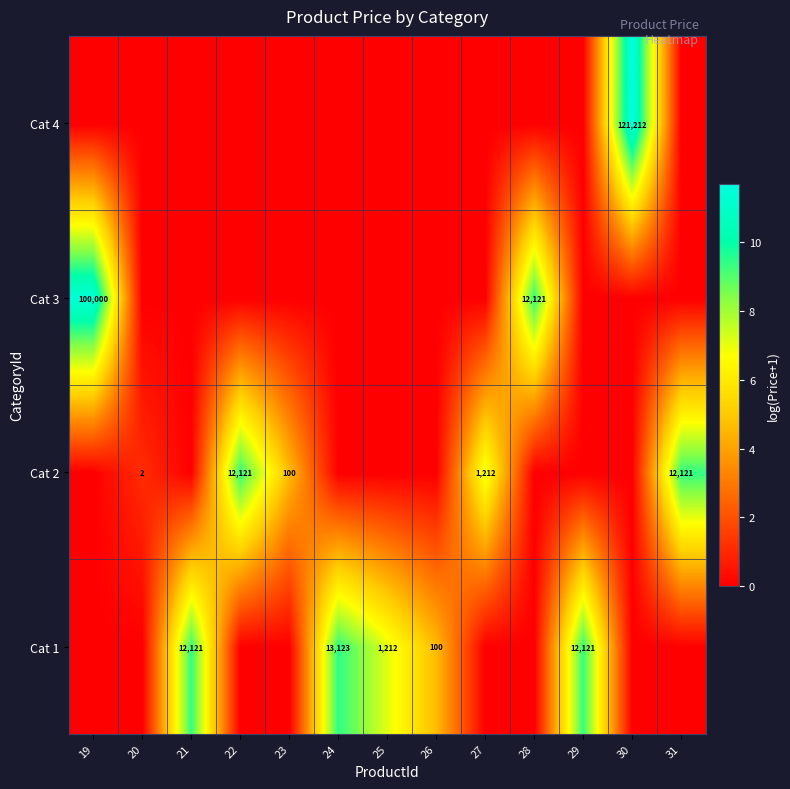

The value of Cat 2 at 22 is 12121. True or false?

True